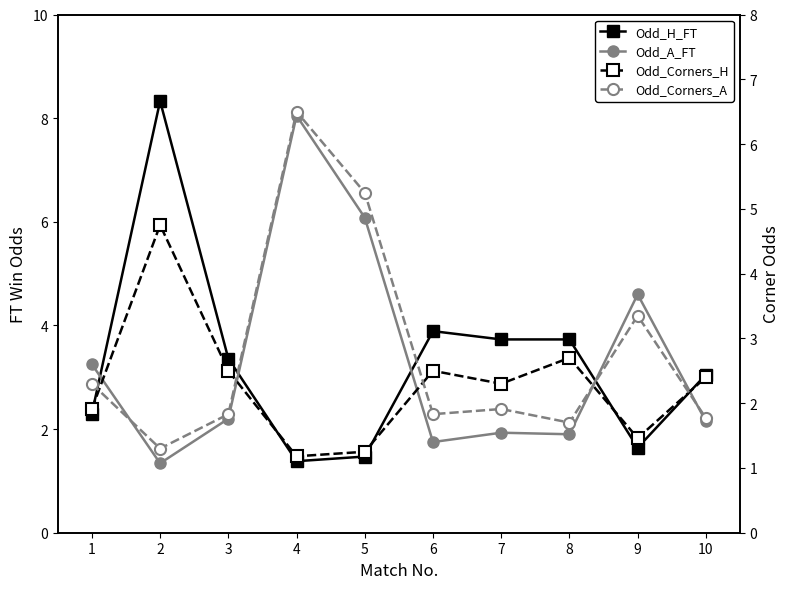

How many data points in Odd_A_FT are above 2?

6